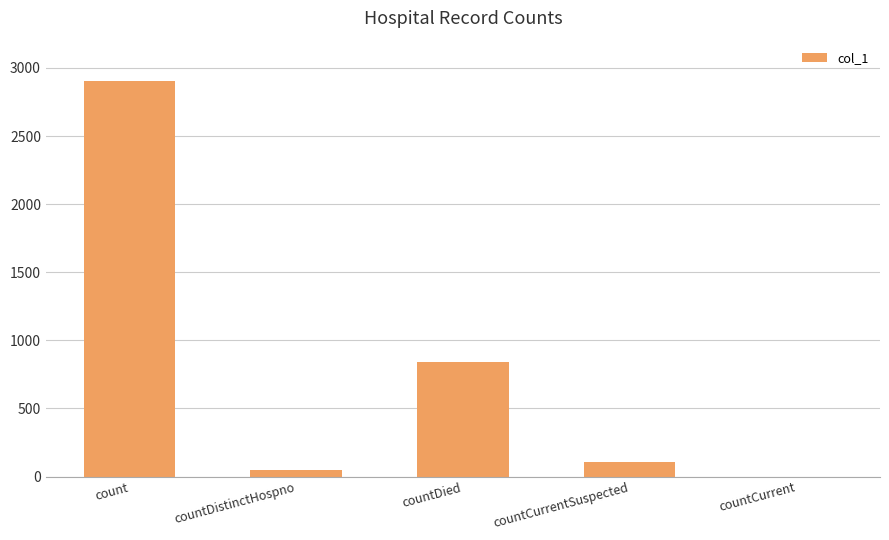

What is the sum of the values at countCurrent and countCurrentSuspected?

107